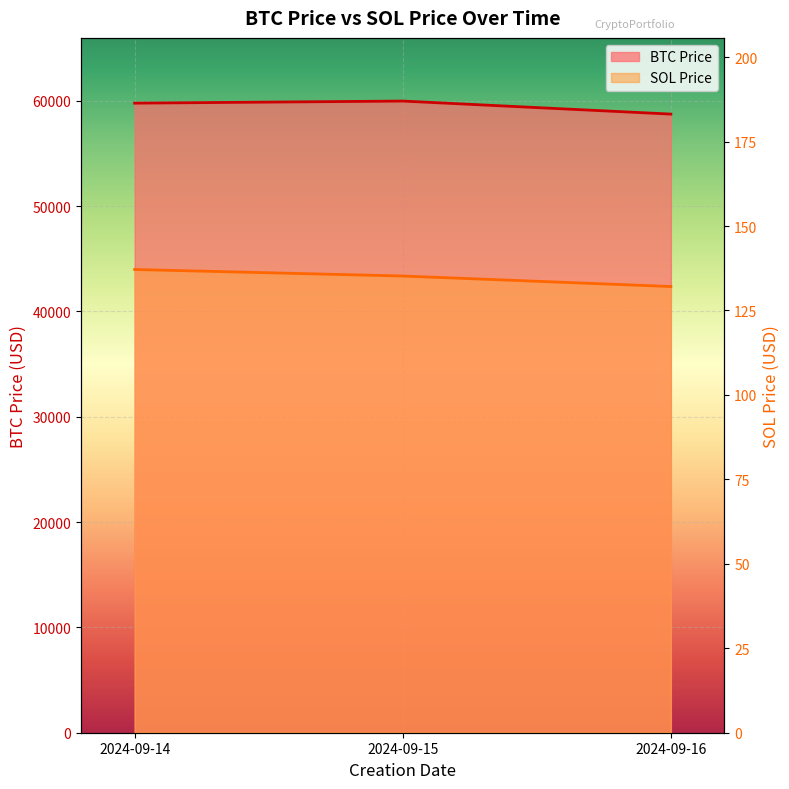

Between 2024-09-15 and 2024-09-16, which series saw the biggest shift?

BTC Price